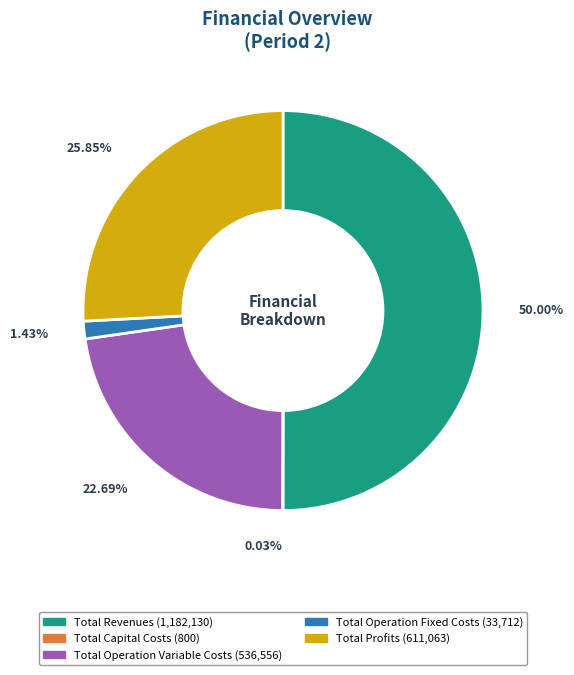

Is Total Profits the majority of the pie?

No